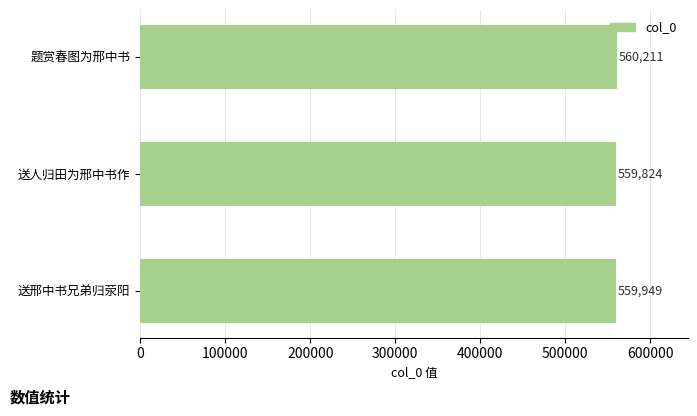

Count the number of data series in this chart.

1